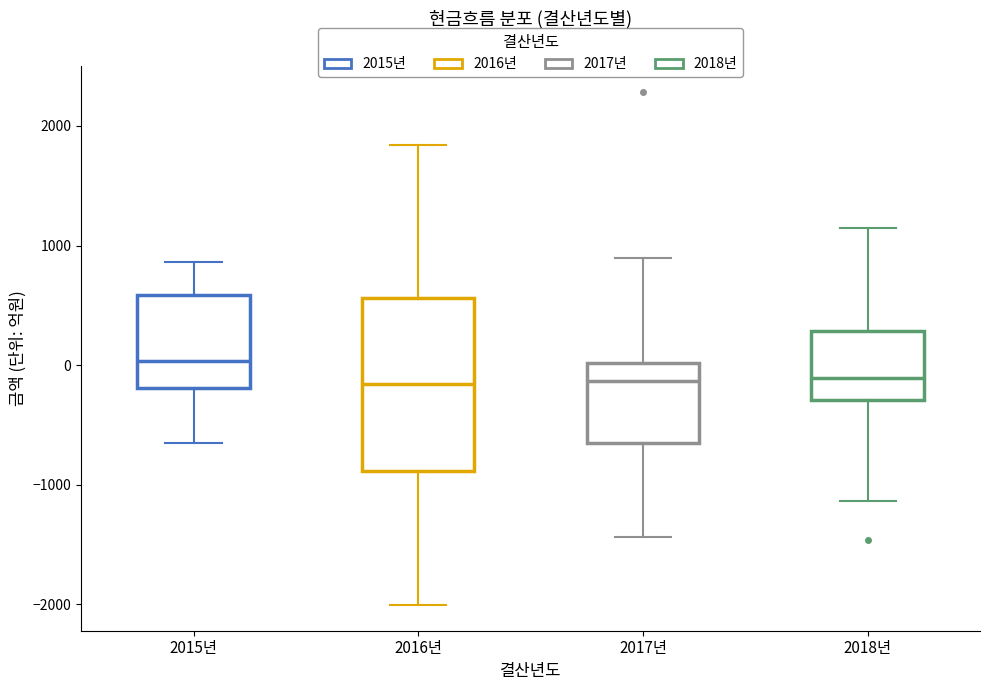

Which box is the tallest, from its lower edge to its upper edge?

2016년